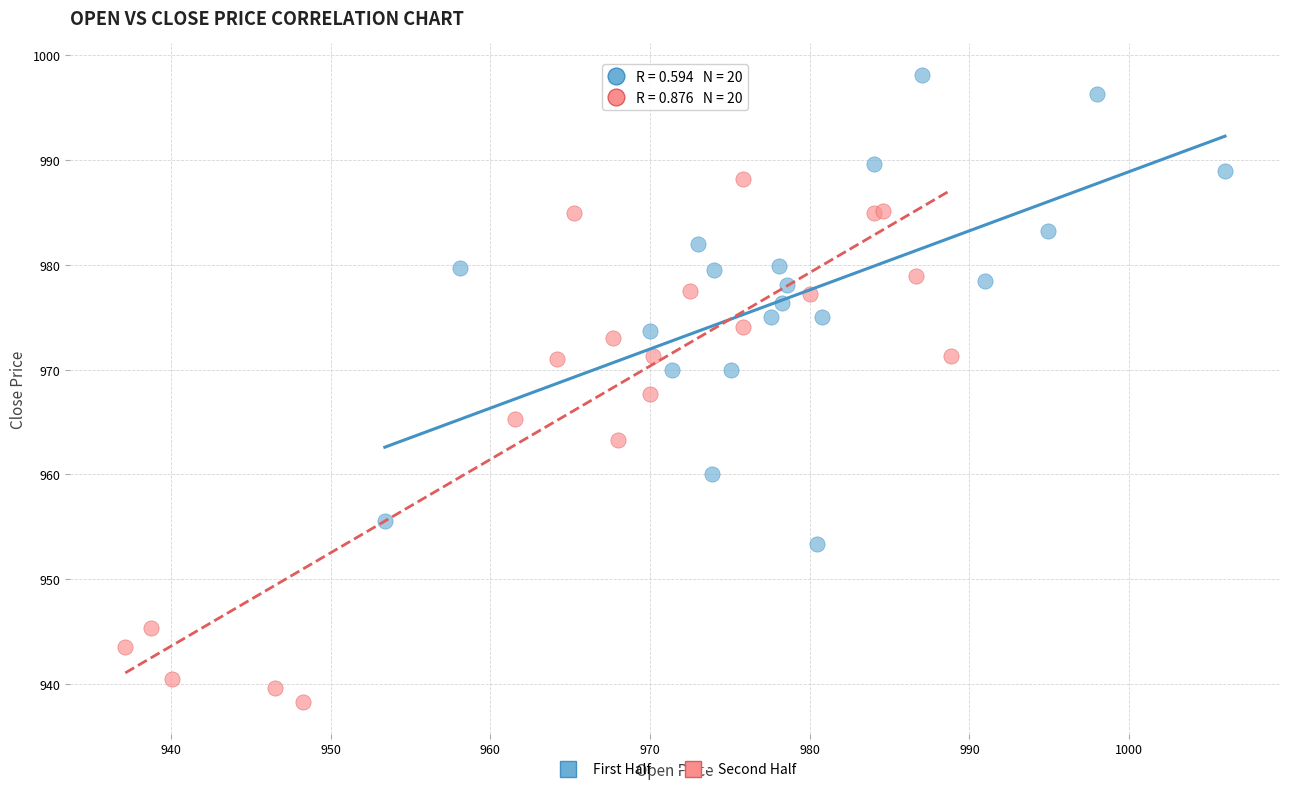

Which series reaches the minimum Y coordinate?

Second Half